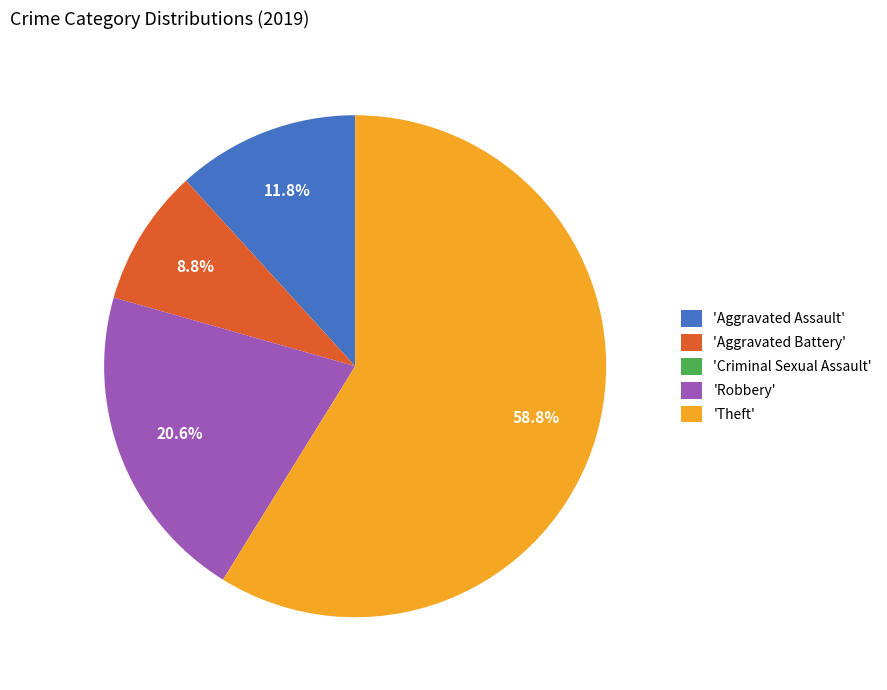

What is the ratio of the value at 'Theft' to the value at 'Aggravated Battery'?

6.7